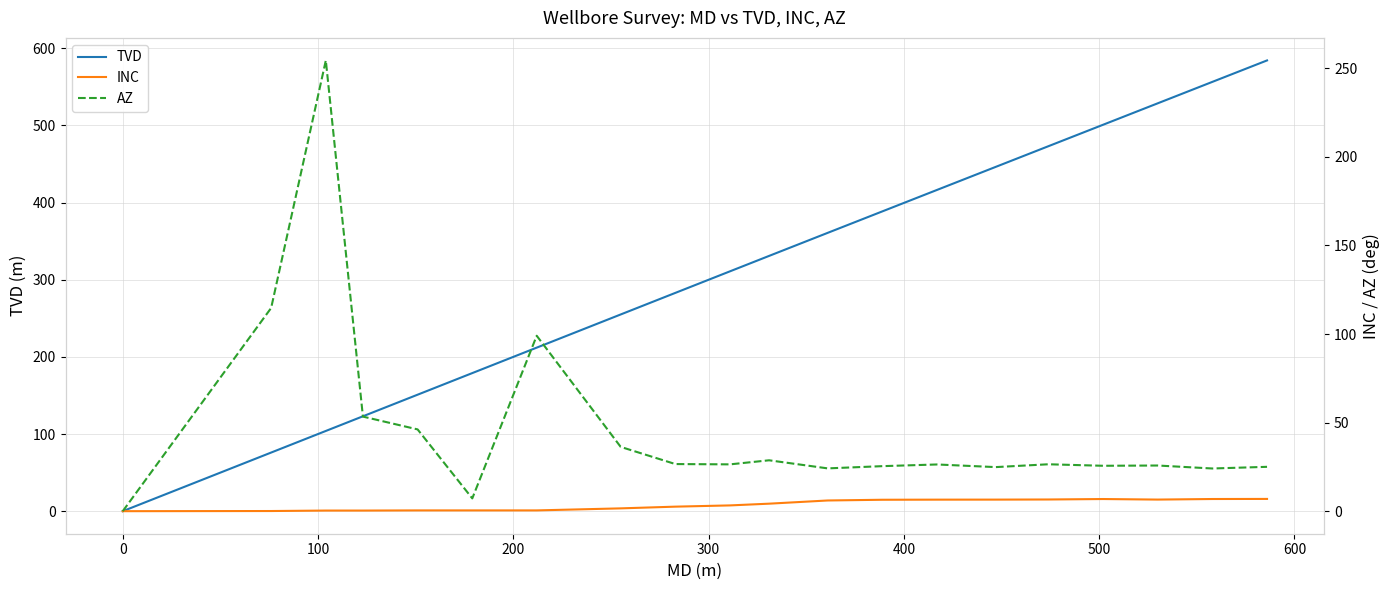

True or false: INC has more than 2 interior local peaks.

False